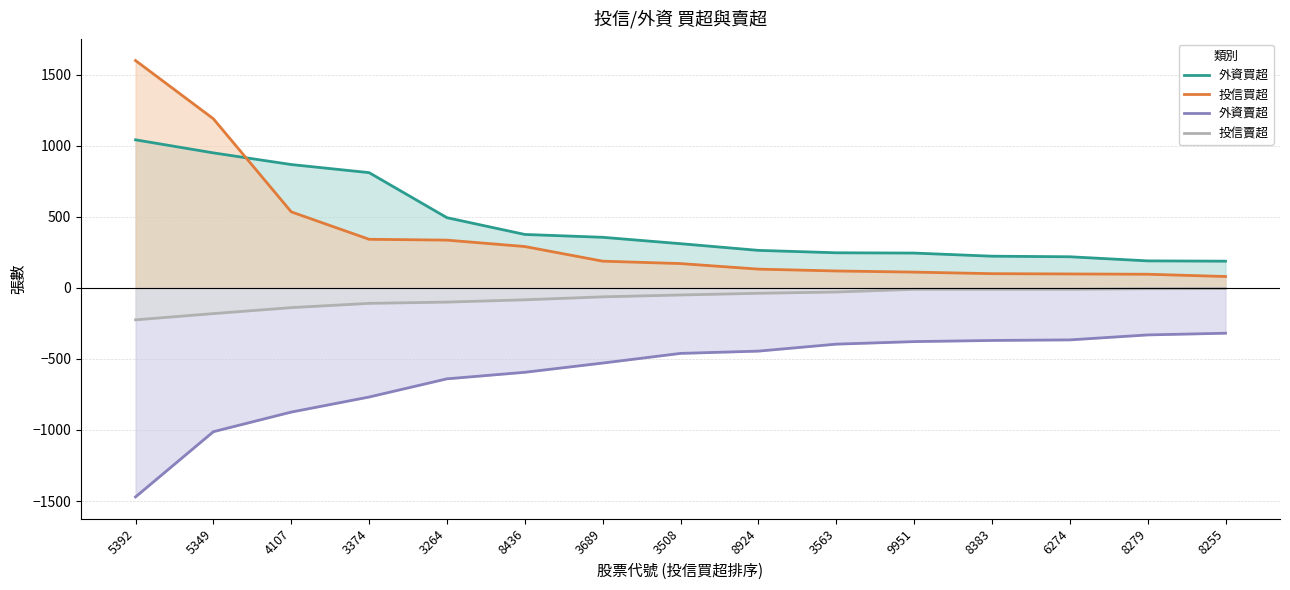

List the labels in order of 外資賣超 value, largest first.

8255, 8279, 6274, 8383, 9951, 3563, 8924, 3508, 3689, 8436, 3264, 3374, 4107, 5349, 5392